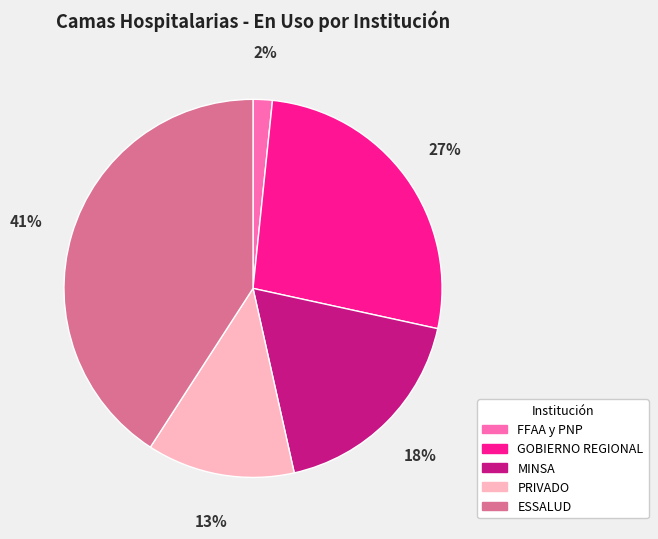

Rank the categories by value from highest to lowest.

ESSALUD, GOBIERNO REGIONAL, MINSA, PRIVADO, FFAA y PNP